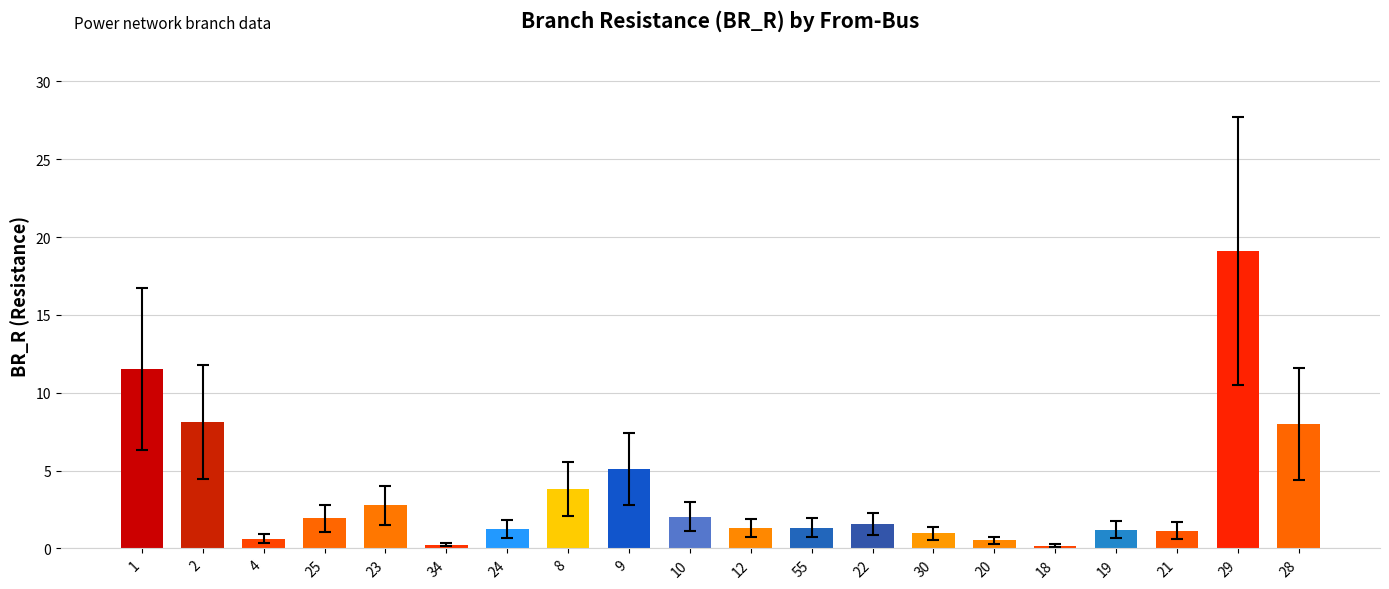

Between 4 and 2, which is larger?

2